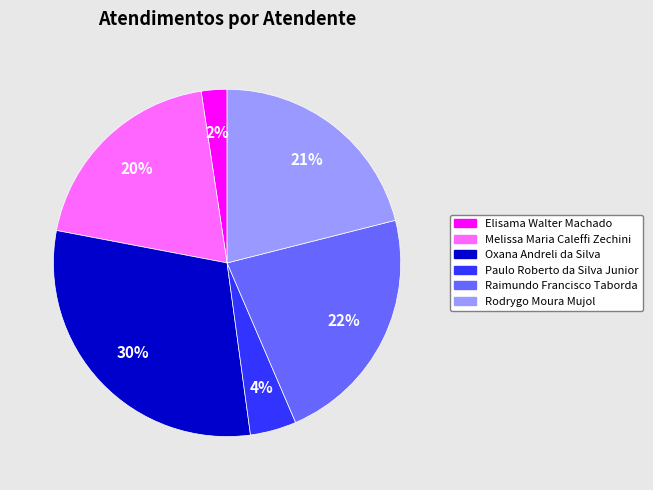

Combined, do Rodrygo Moura Mujol and Paulo Roberto da Silva Junior account for over 50%?

No